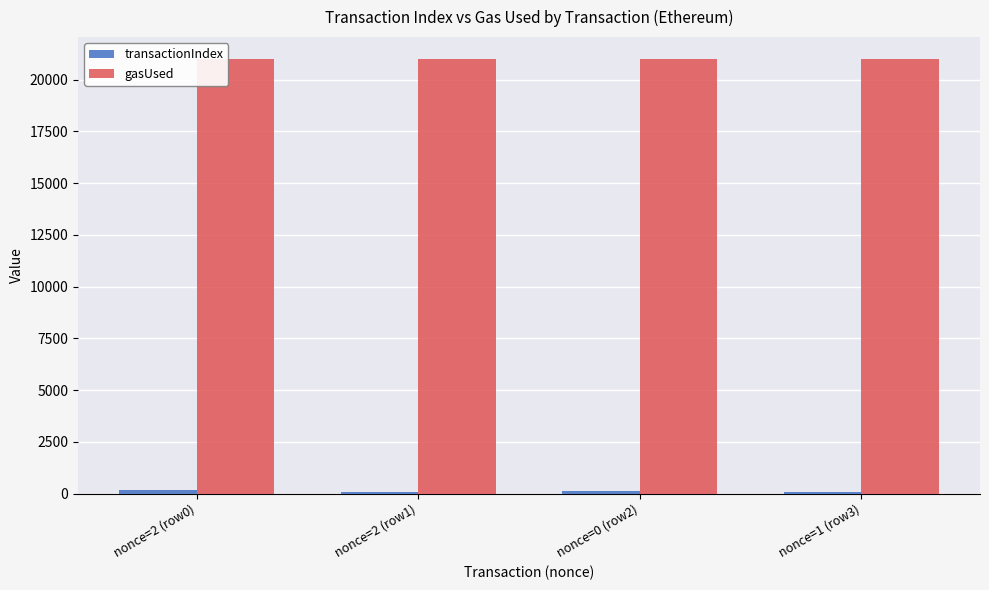

Count the number of categories in the chart.

4